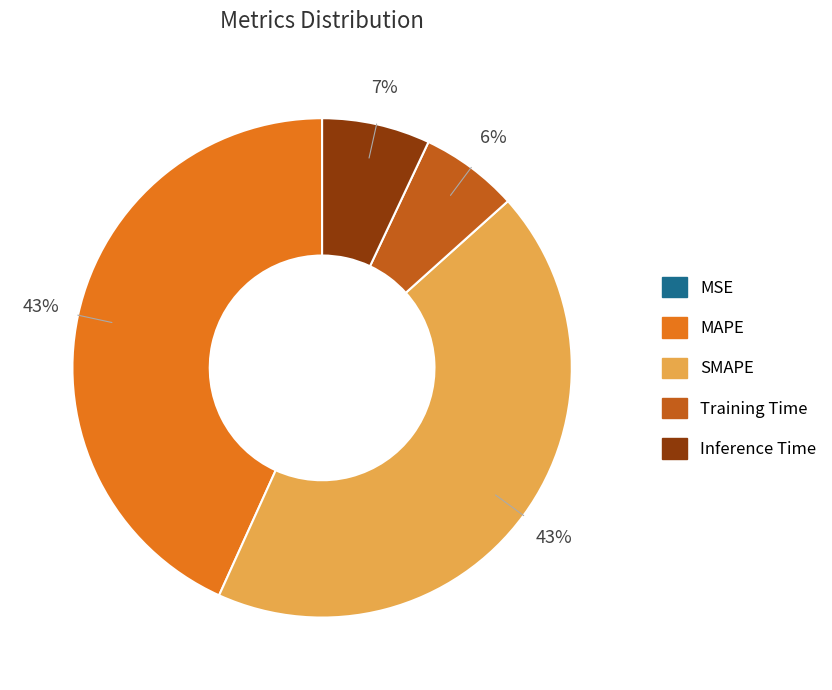

True or false: MAPE accounts for 55% of the total.

False